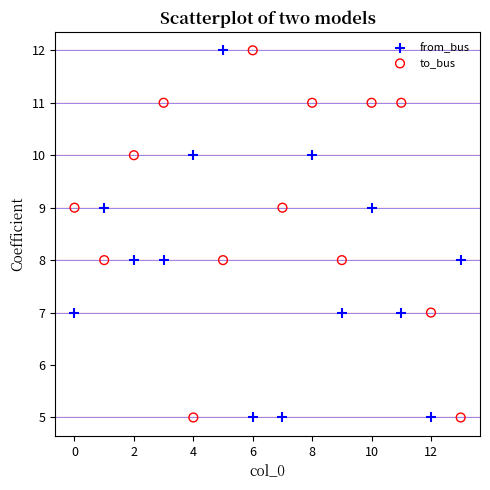

Across all data points, what is the range of Y values (max minus min)?

7